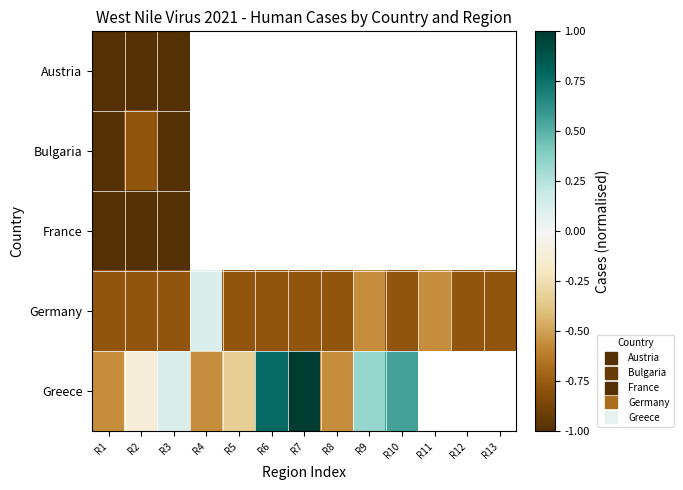

Which category has the highest value in the Bulgaria series?

R2